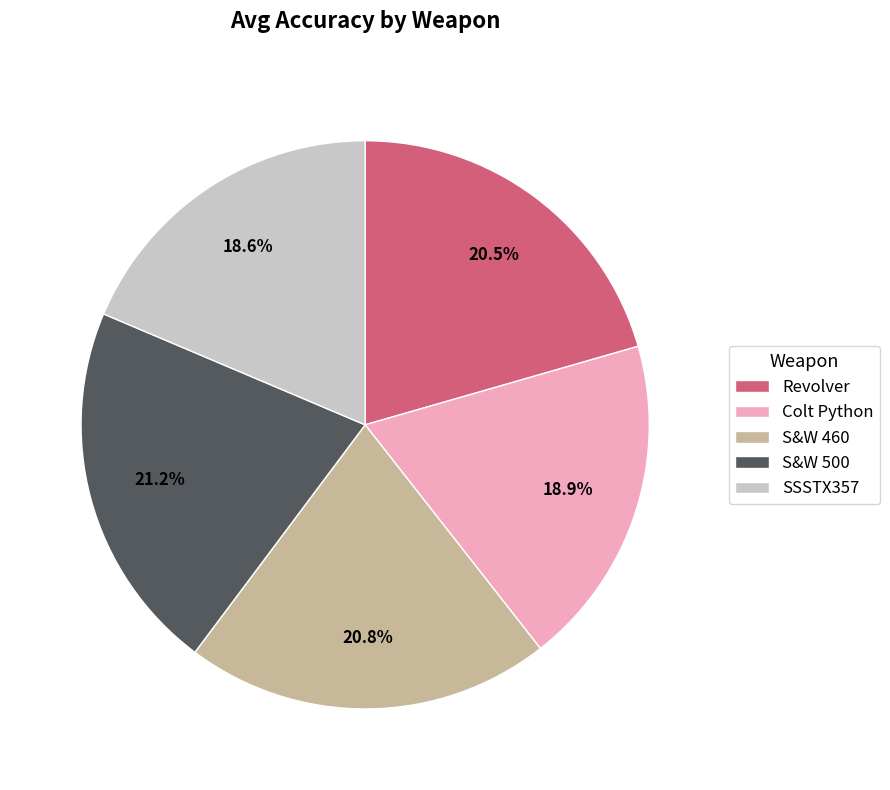

Combined, do Colt Python and S&W 460 account for over 50%?

No